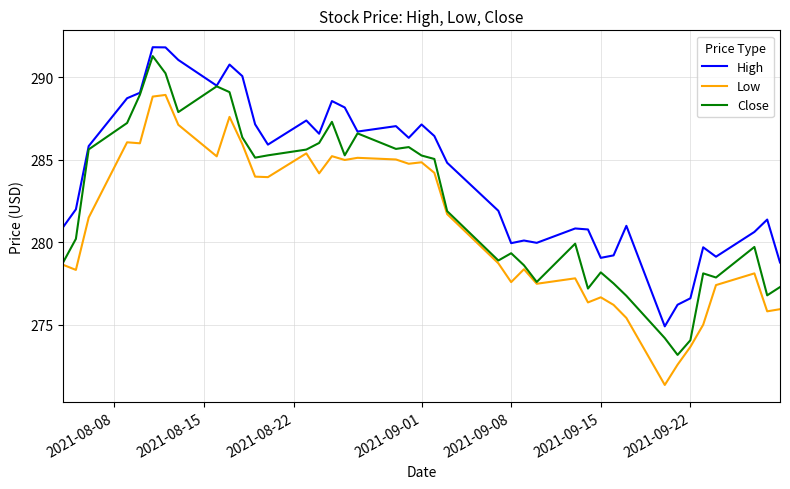

What is the minimum value shown in the chart?

271.4